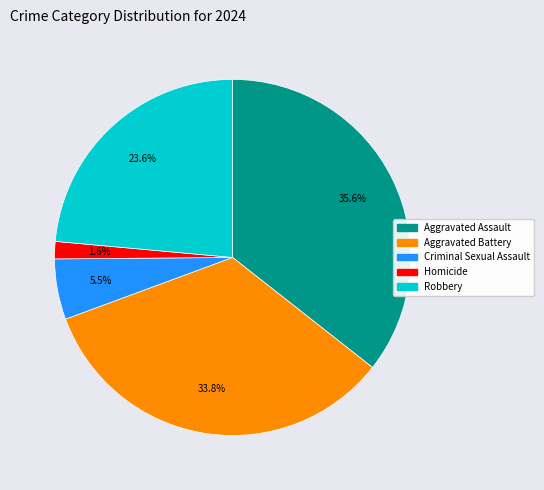

To the nearest percent, what percentage of the pie is Aggravated Battery?

34%